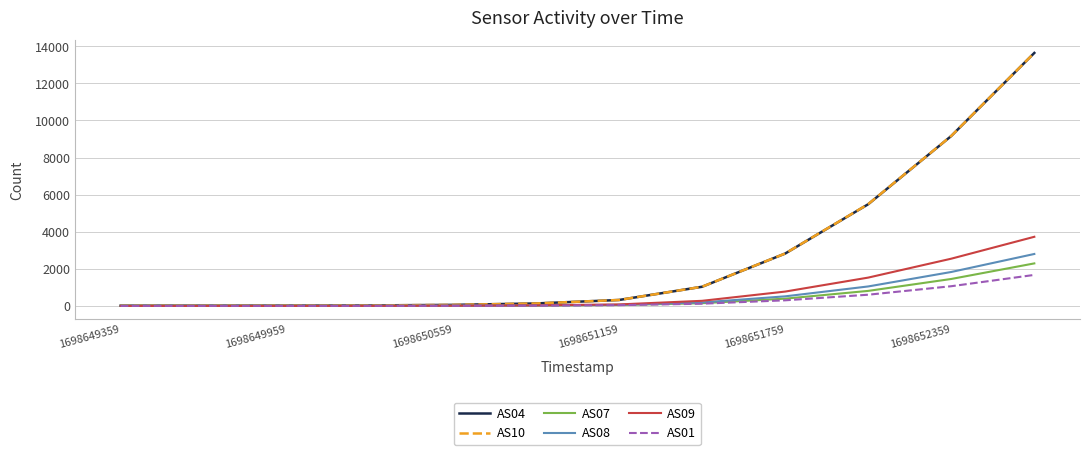

What is the greatest value displayed?

13646